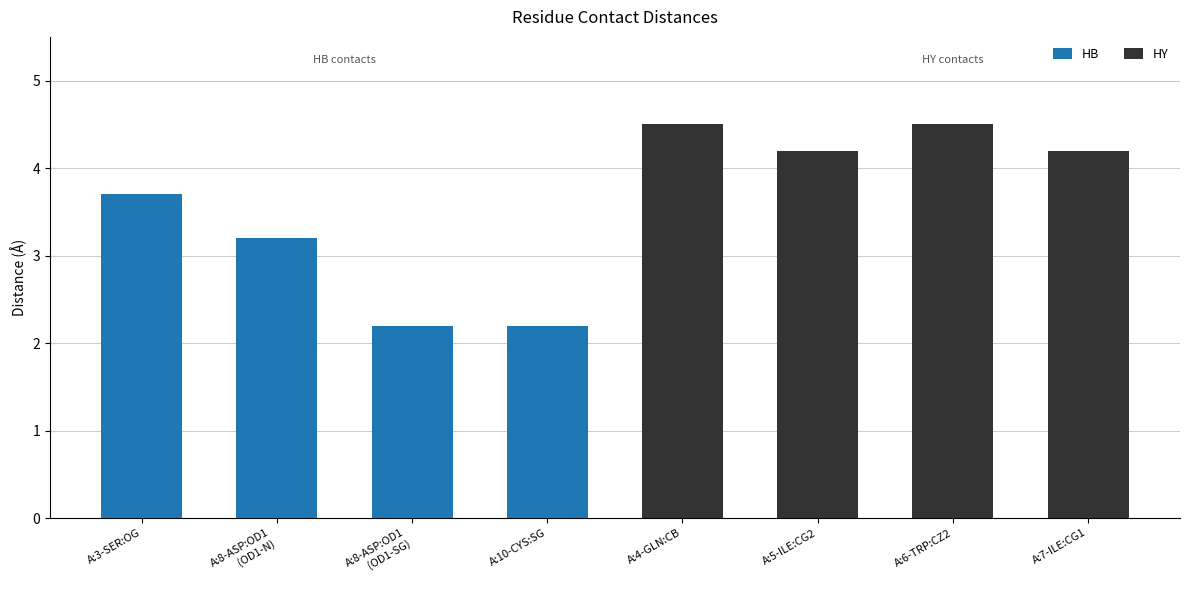

Reading left to right, list all the values displayed in this chart.

HB: A:3-SER:OG=3.7	A:8-ASP:OD1
(OD1-N)=3.2	A:8-ASP:OD1
(OD1-SG)=2.2	A:10-CYS:SG=2.2	A:4-GLN:CB=0.0	A:5-ILE:CG2=0.0	A:6-TRP:CZ2=0.0	A:7-ILE:CG1=0.0
HY: A:3-SER:OG=0.0	A:8-ASP:OD1
(OD1-N)=0.0	A:8-ASP:OD1
(OD1-SG)=0.0	A:10-CYS:SG=0.0	A:4-GLN:CB=4.5	A:5-ILE:CG2=4.2	A:6-TRP:CZ2=4.5	A:7-ILE:CG1=4.2